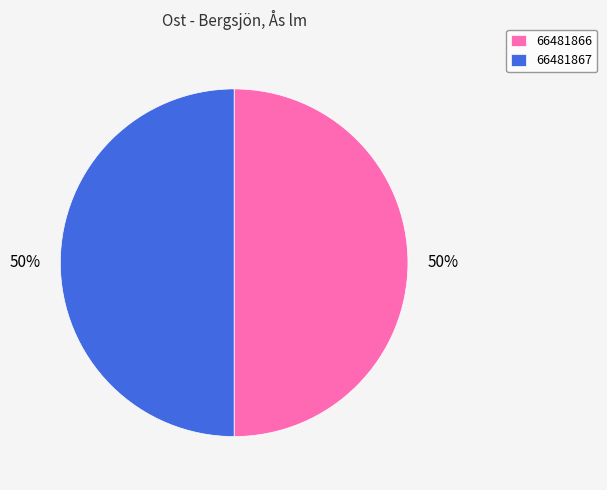

How many segments does this pie chart have?

2